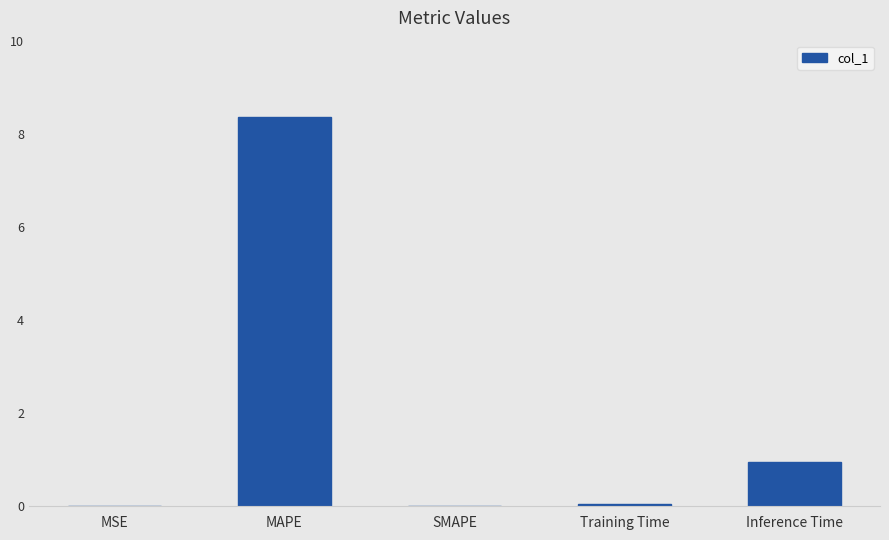

What is the sum of the values at Inference Time and SMAPE?

0.9